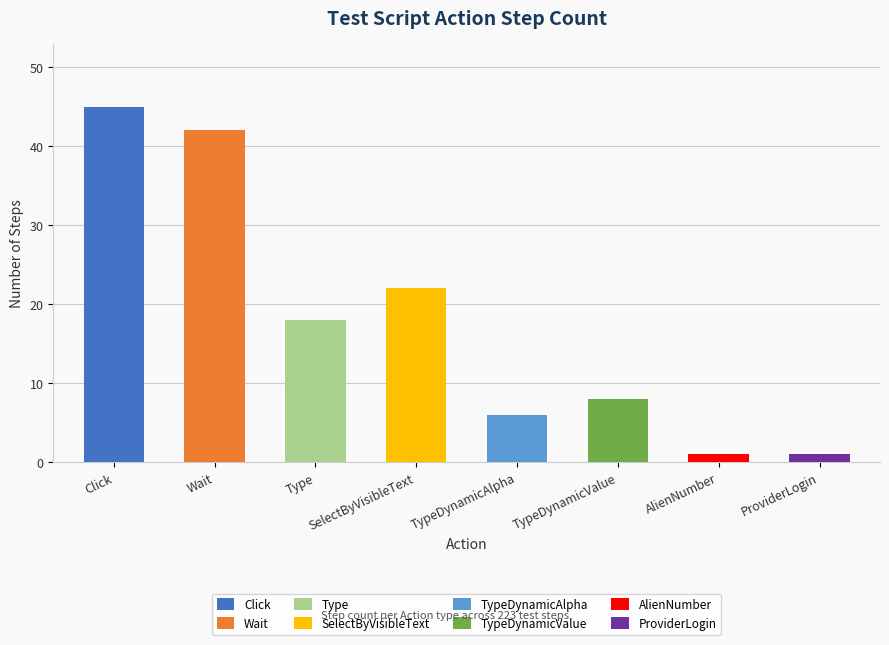

What value does the data have at SelectByVisibleText?

22